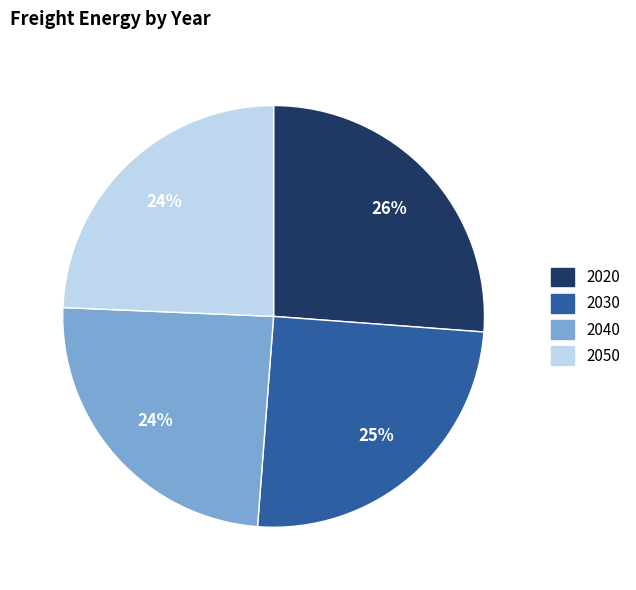

How many slices are in this pie chart?

4